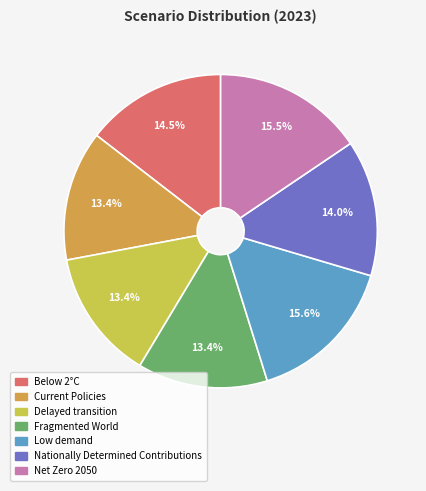

What percentage do Nationally Determined Contributions and Fragmented World together represent?

27.5%